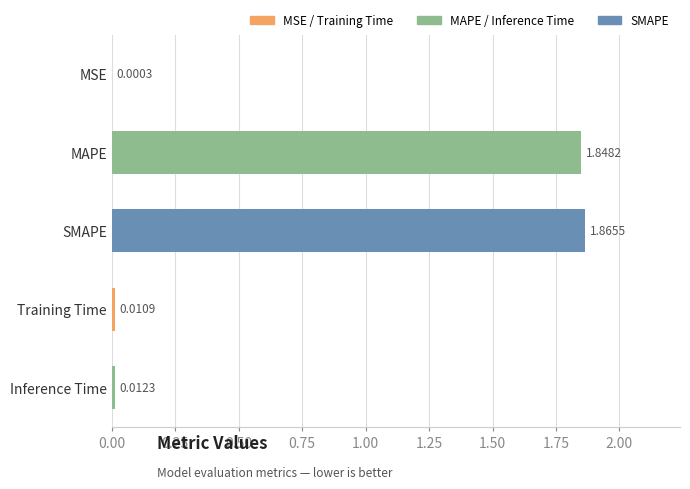

Between Inference Time and SMAPE, which is larger?

SMAPE